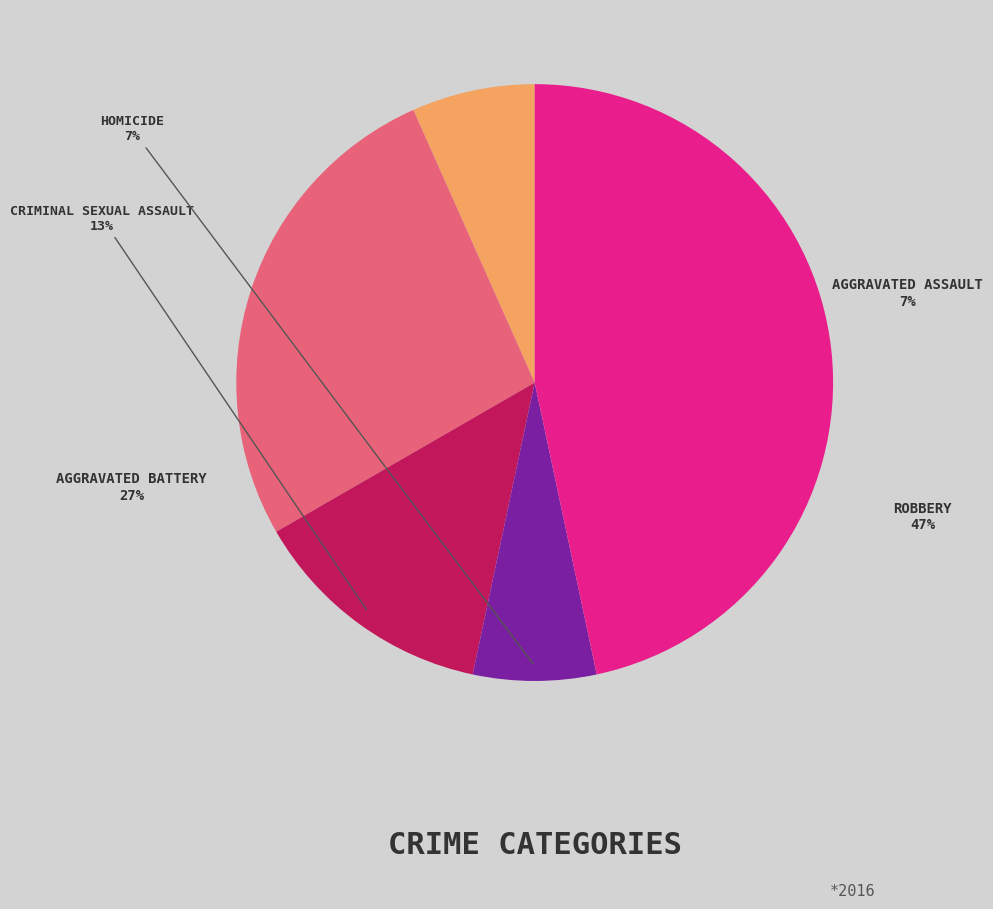

Rank the categories by value from highest to lowest.

Robbery, Aggravated Battery, Criminal Sexual Assault, Aggravated Assault, Homicide